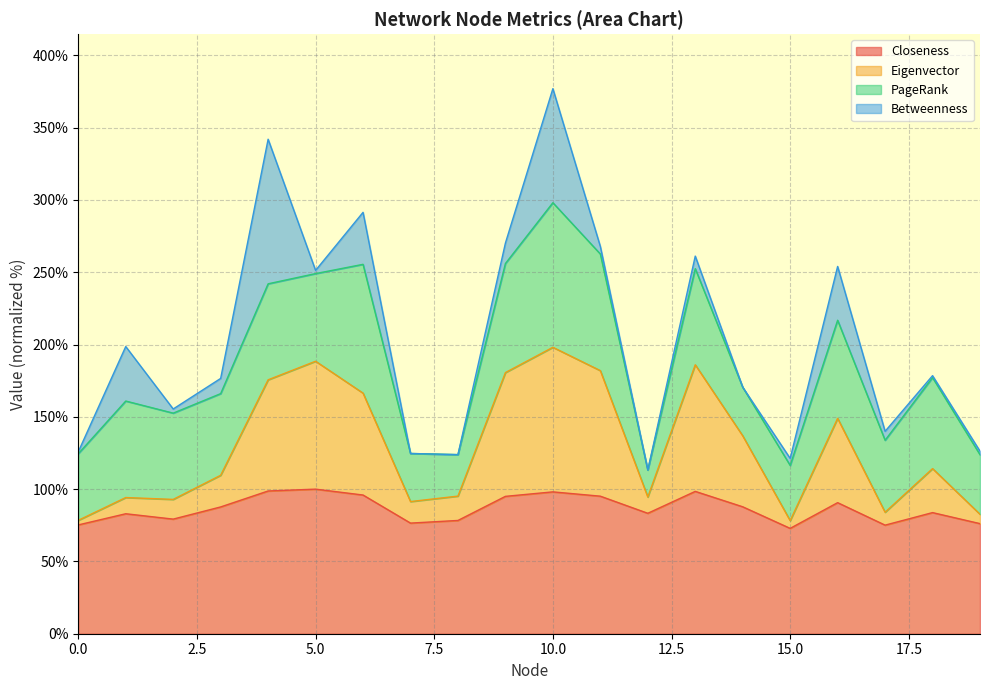

What are all the series names shown in the legend?

Closeness, Eigenvector, PageRank, Betweenness